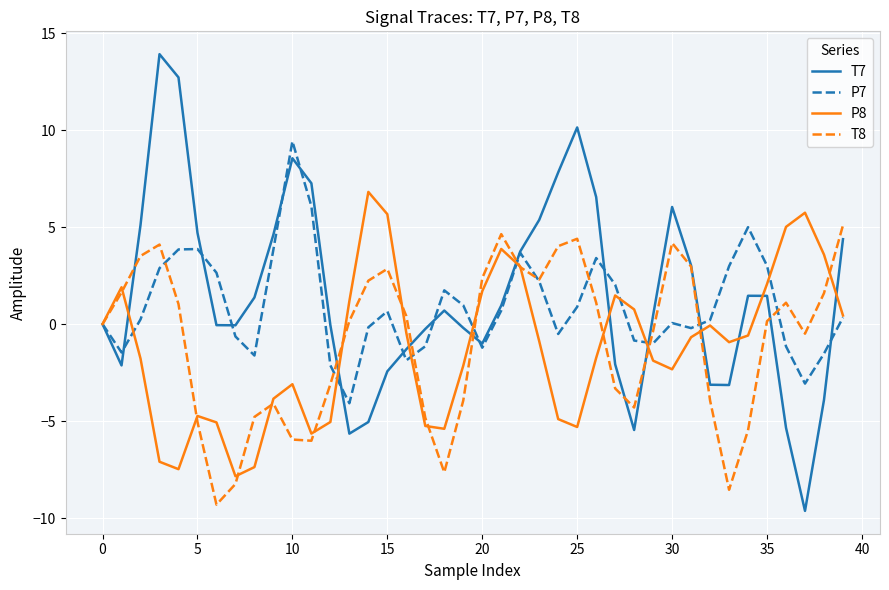

Rank the series by their maximum value, from lowest to highest.

T8, P8, P7, T7